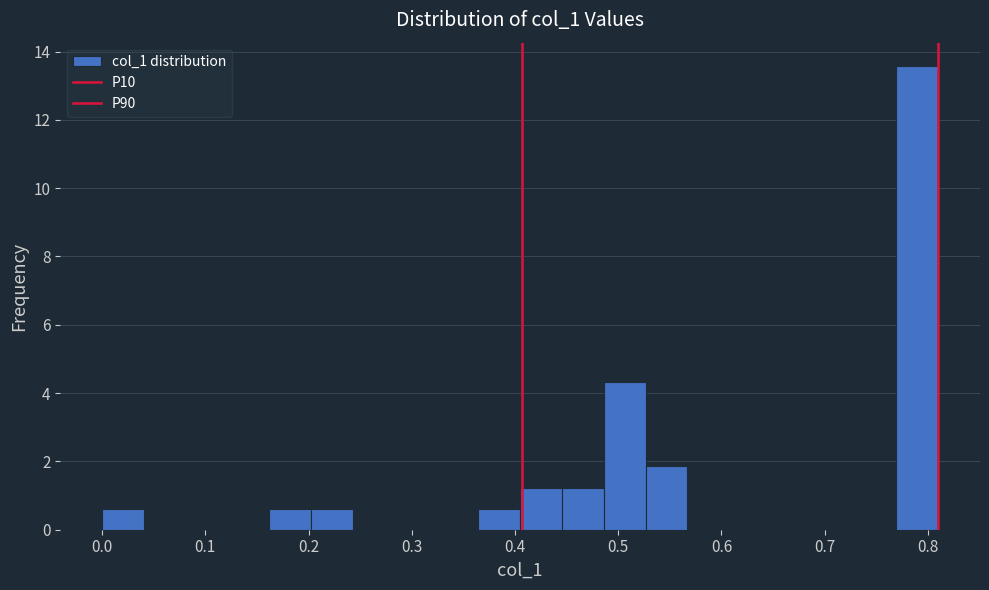

Reading left to right, list every bar in this chart as the range it spans on the x-axis followed by its height. Neither the bar edges nor the heights are printed on the chart, so give them approximately, as read against the axes.

0.00 to 0.04: 0.6
0.04 to 0.08: 0
0.08 to 0.12: 0
0.12 to 0.16: 0
0.16 to 0.20: 0.6
0.20 to 0.24: 0.6
0.24 to 0.28: 0
0.28 to 0.32: 0
0.32 to 0.36: 0
0.36 to 0.41: 0.6
0.41 to 0.45: 1.2
0.45 to 0.49: 1.2
0.49 to 0.53: 4.4
0.53 to 0.57: 1.8
0.57 to 0.61: 0
0.61 to 0.65: 0
0.65 to 0.69: 0
0.69 to 0.73: 0
0.73 to 0.77: 0
0.77 to 0.81: 13.6